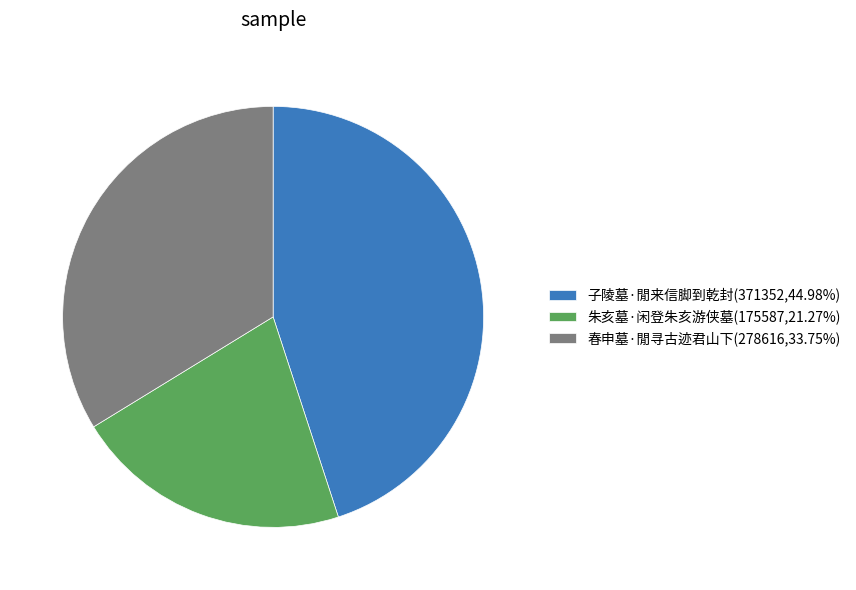

Is the sum of 子陵墓·閒来信脚到乾封 and 春申墓·閒寻古迹君山下 greater than half?

Yes